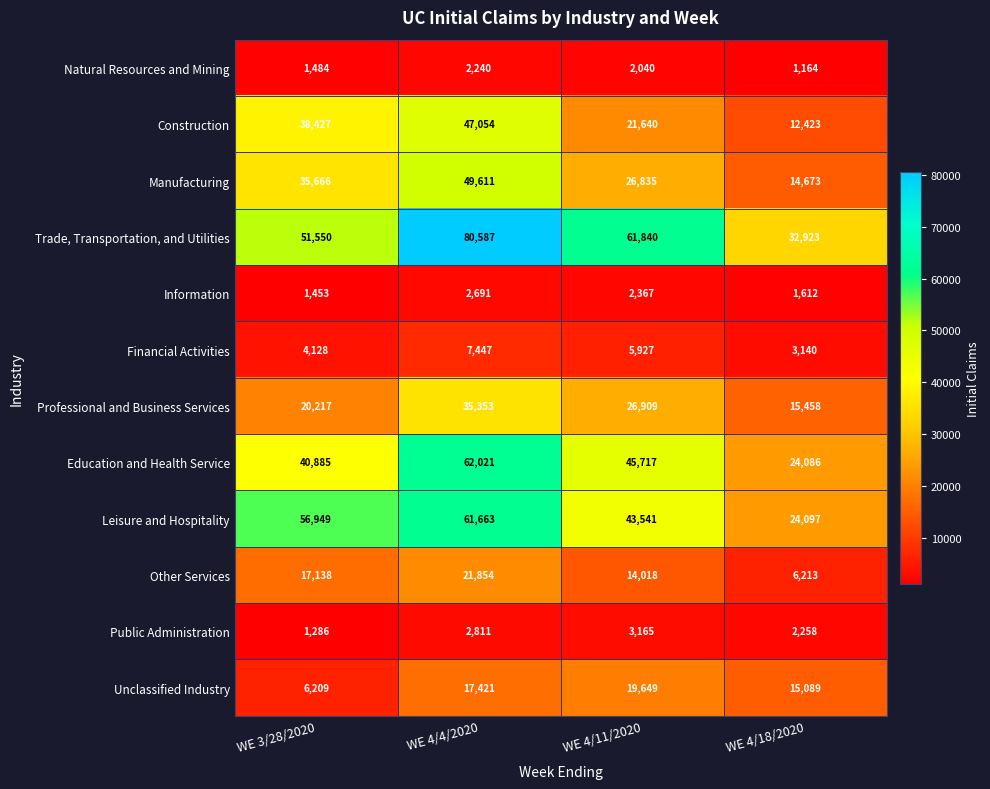

Which series changed the most between WE 4/4/2020 and WE 4/11/2020?

Construction